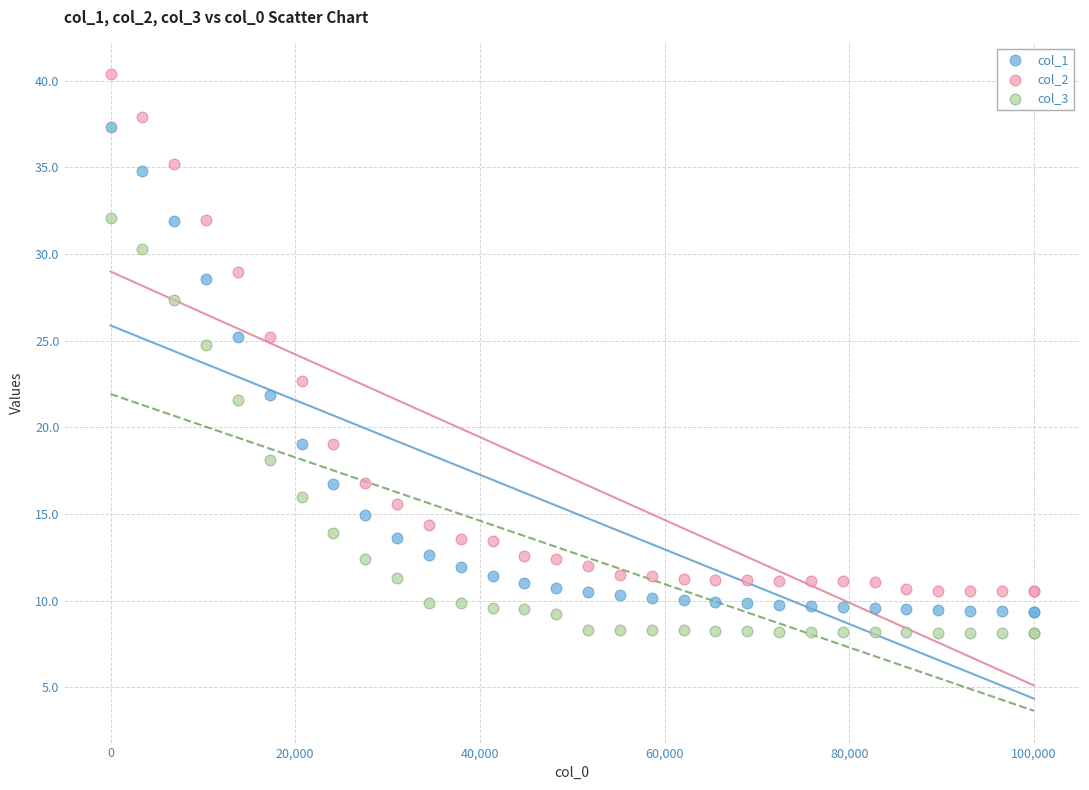

Which series has the largest Y range (max minus min)?

col_2